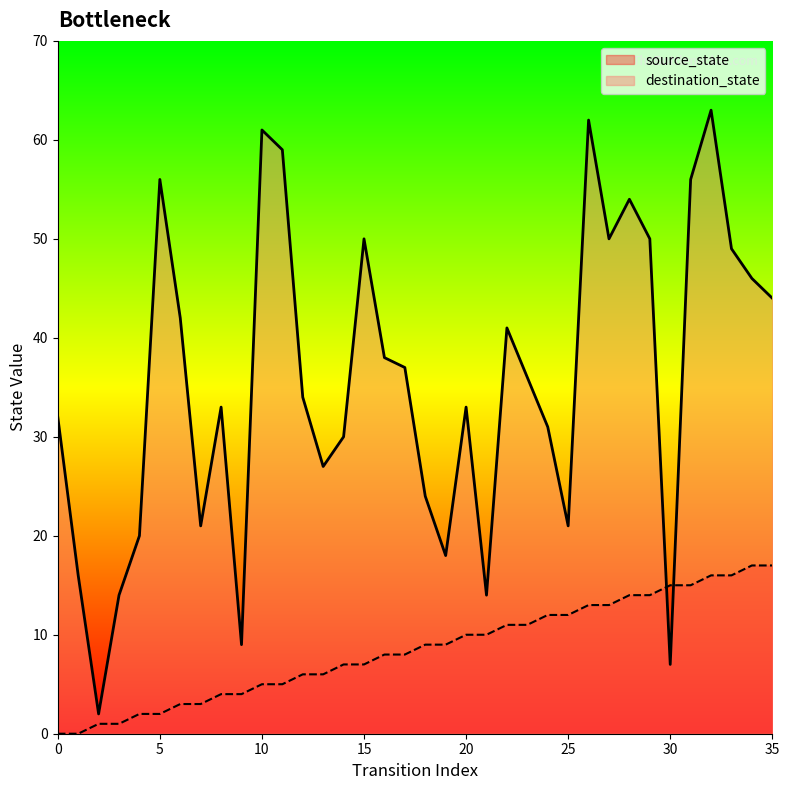

Which series has the largest range (max minus min)?

destination_state